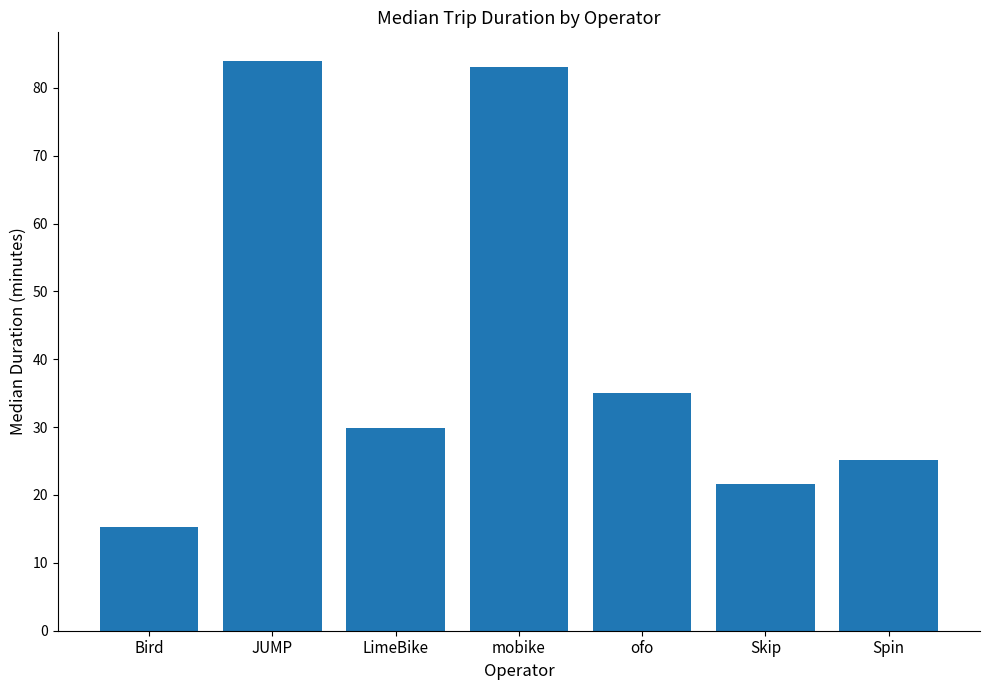

Where is the data nearest to the value 49?

ofo